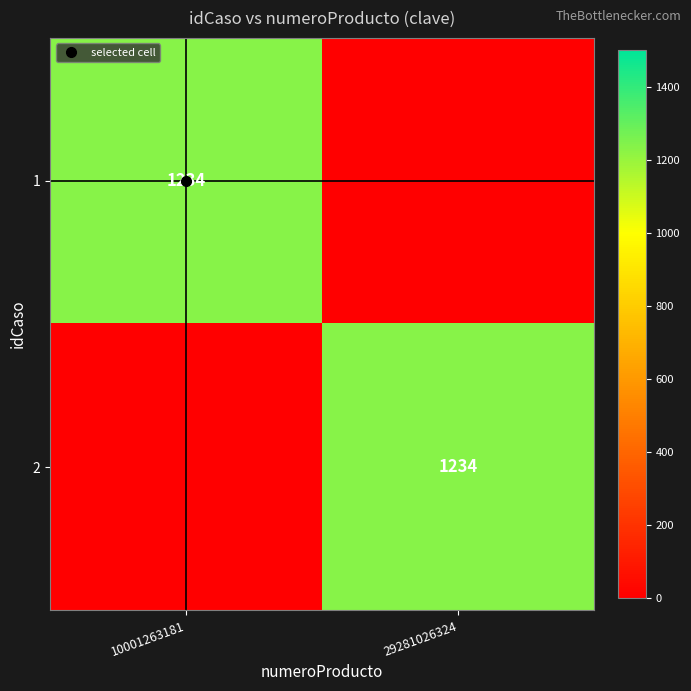

How many data points in 2 are less than 1234?

1